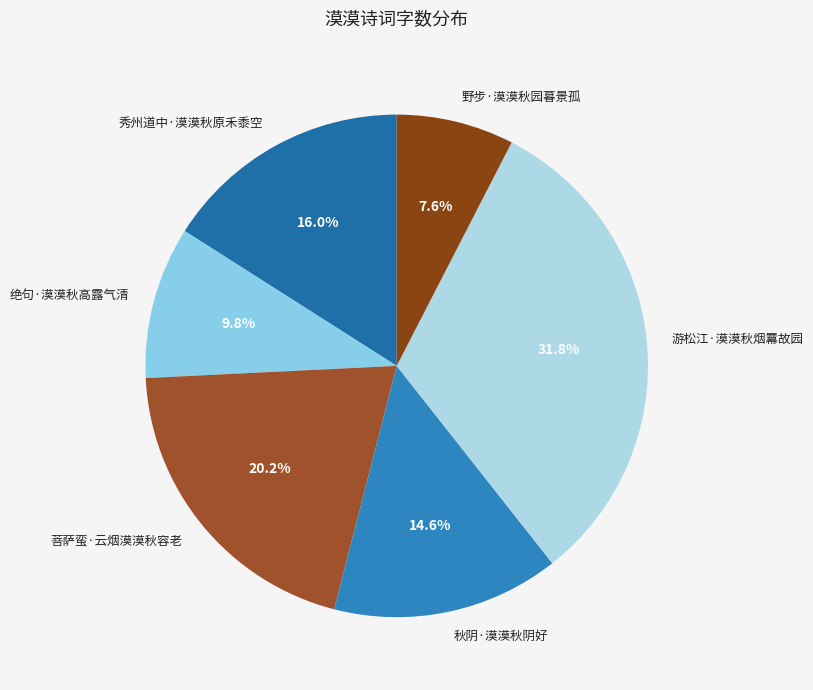

Which category has the biggest portion of the pie?

游松江·漠漠秋烟羃故园